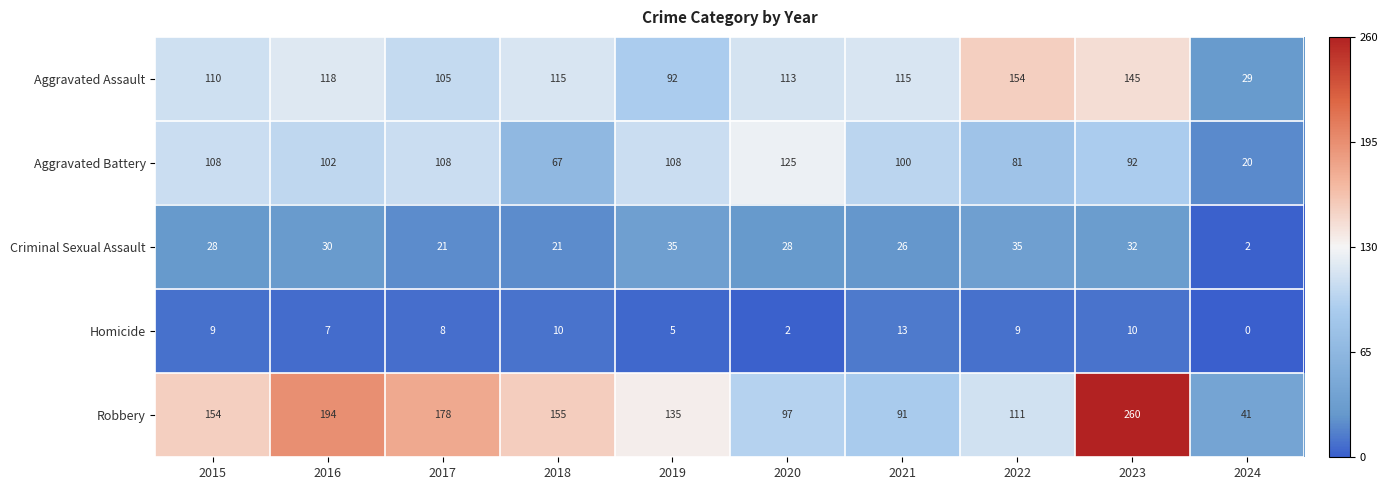

What is the sum of all Criminal Sexual Assault values?

258